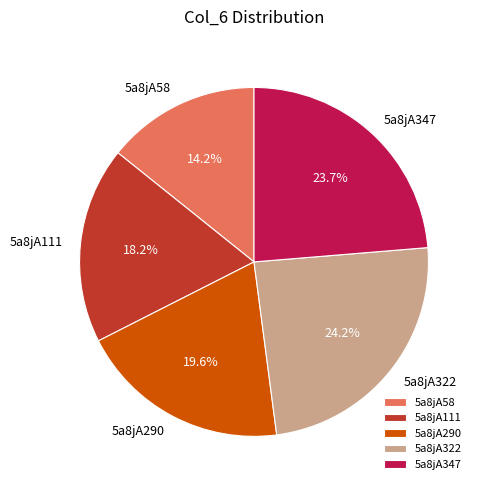

Count the number of slices in the pie.

5